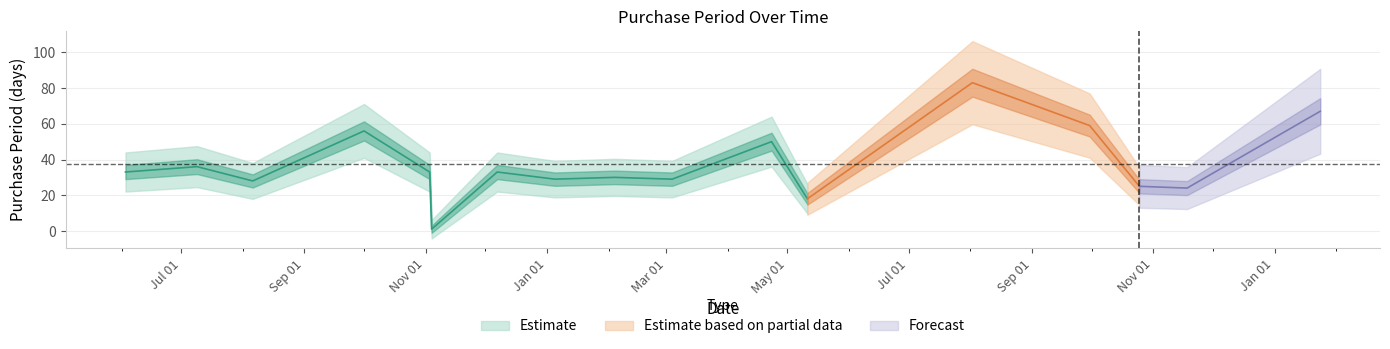

What is the maximum value shown in the chart?

83